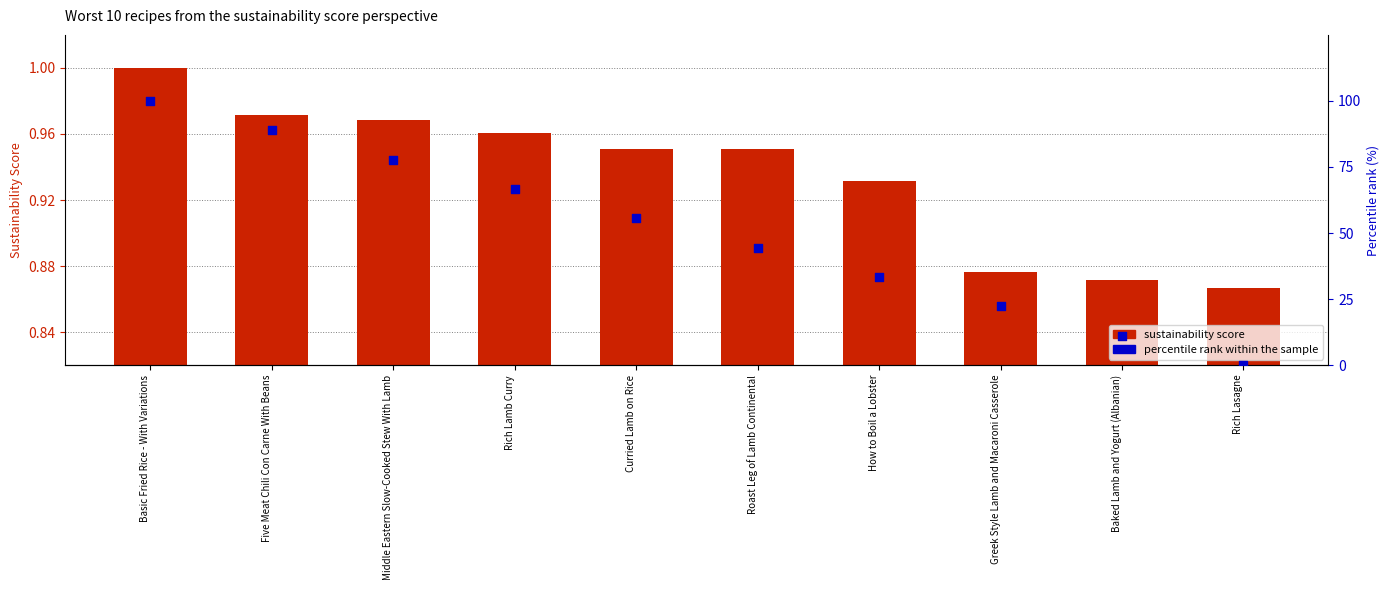

At how many categories does at least one series exceed 59?

4